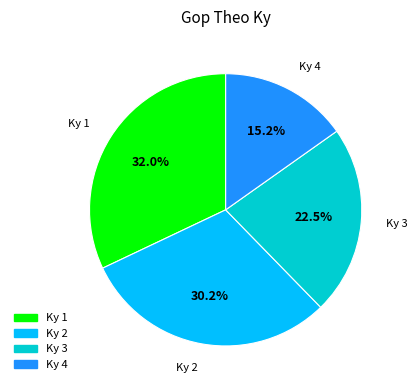

Is there a majority slice in this chart?

No